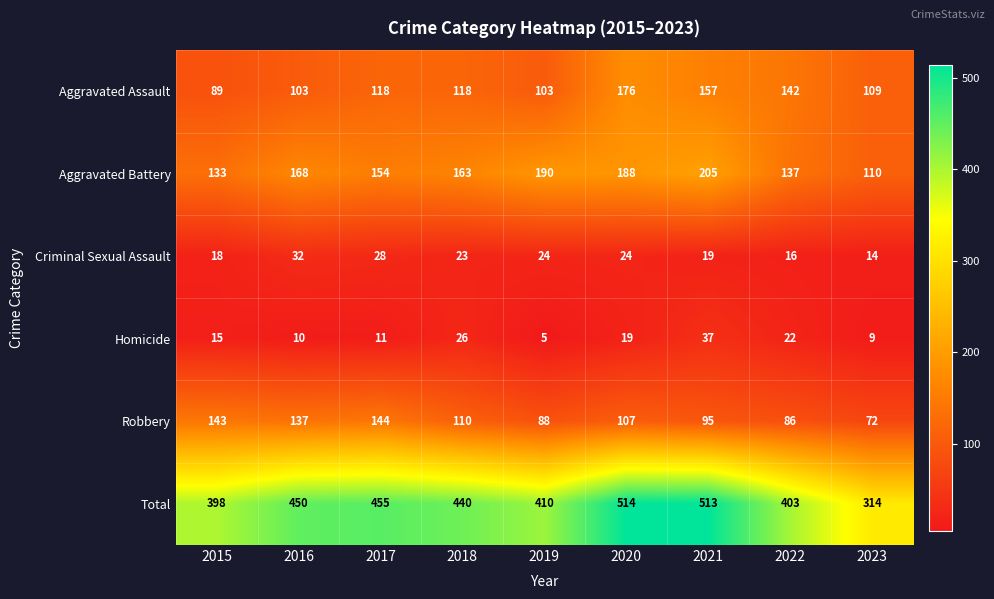

How many series are shown in this chart?

6